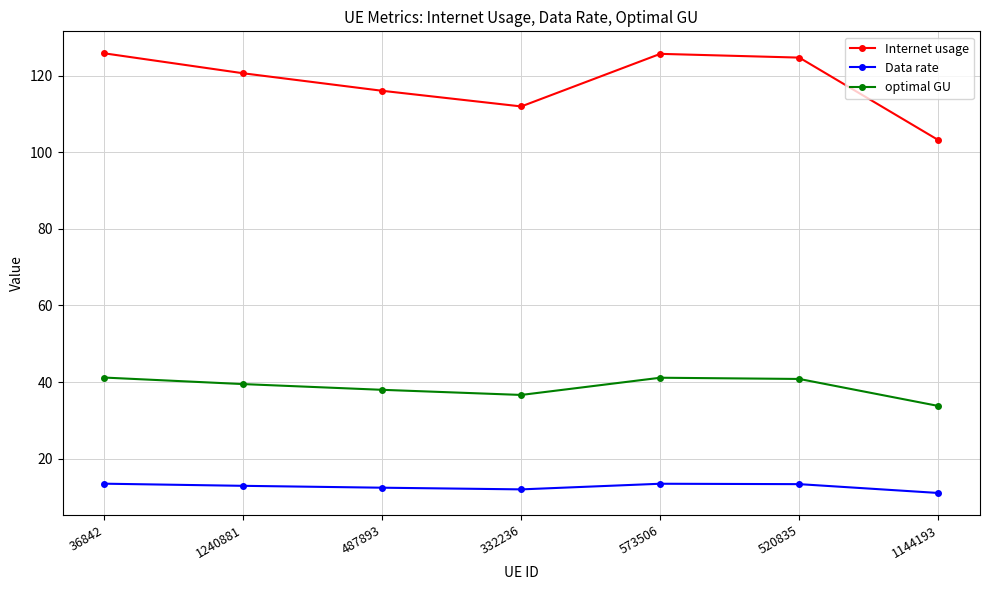

Is this an area chart (filled region under the line)?

No